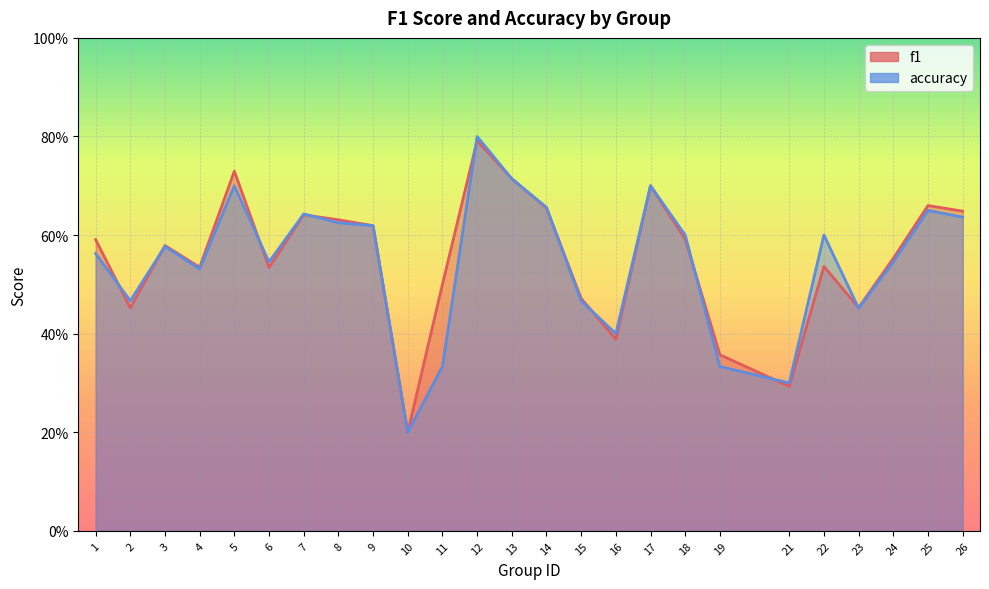

Which series has the largest range (max minus min)?

accuracy